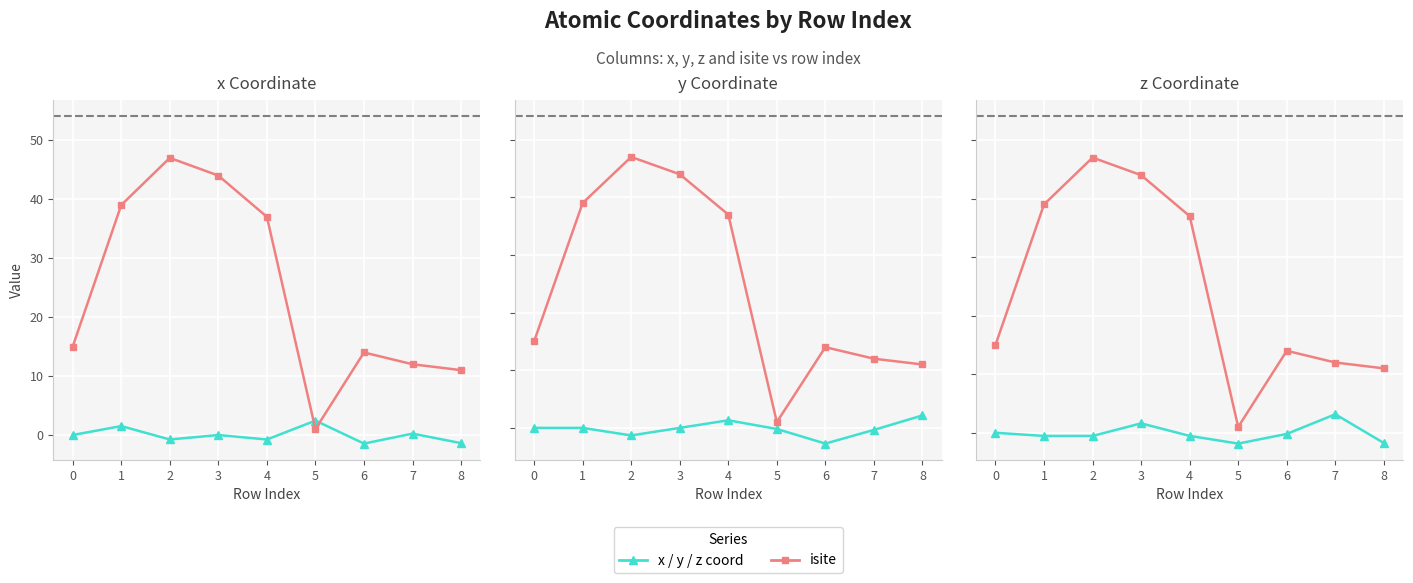

What is the total value across all series at 0?

15.0